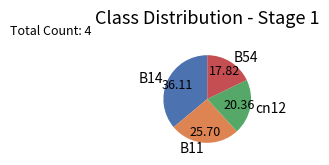

Rank the categories by value from lowest to highest.

B54, cn12, B11, B14